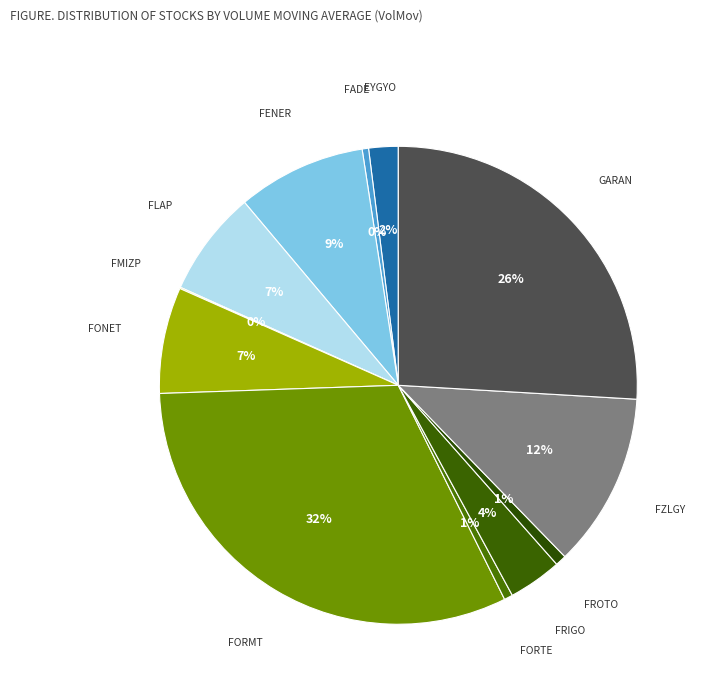

What is the largest slice in the pie chart?

FORMT